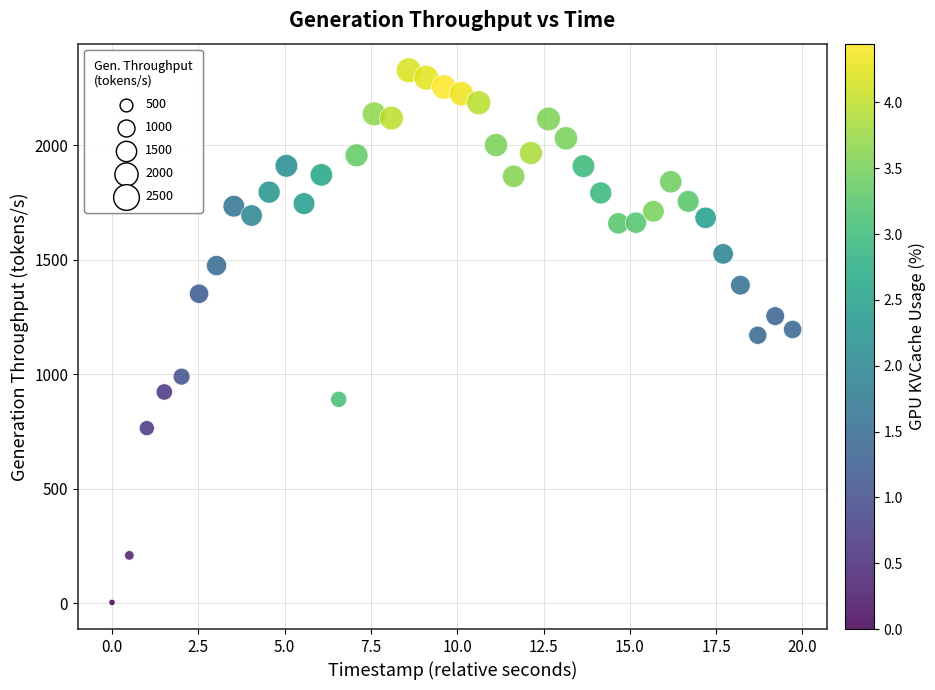

What is the range of X values (max minus min)?

19.7